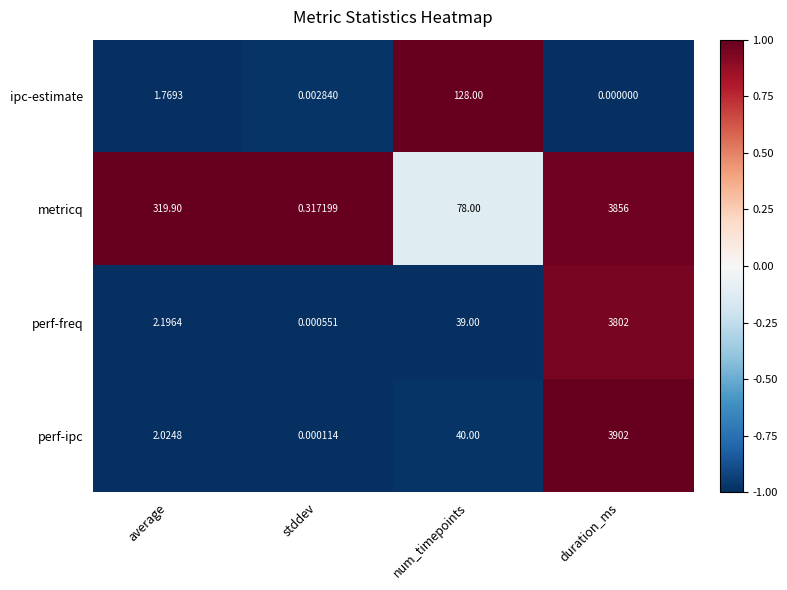

At which label does perf-freq reach its minimum?

stddev